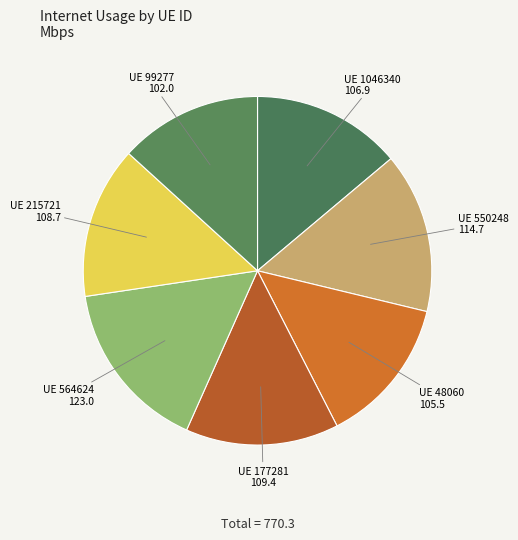

How many slices are in this pie chart?

7